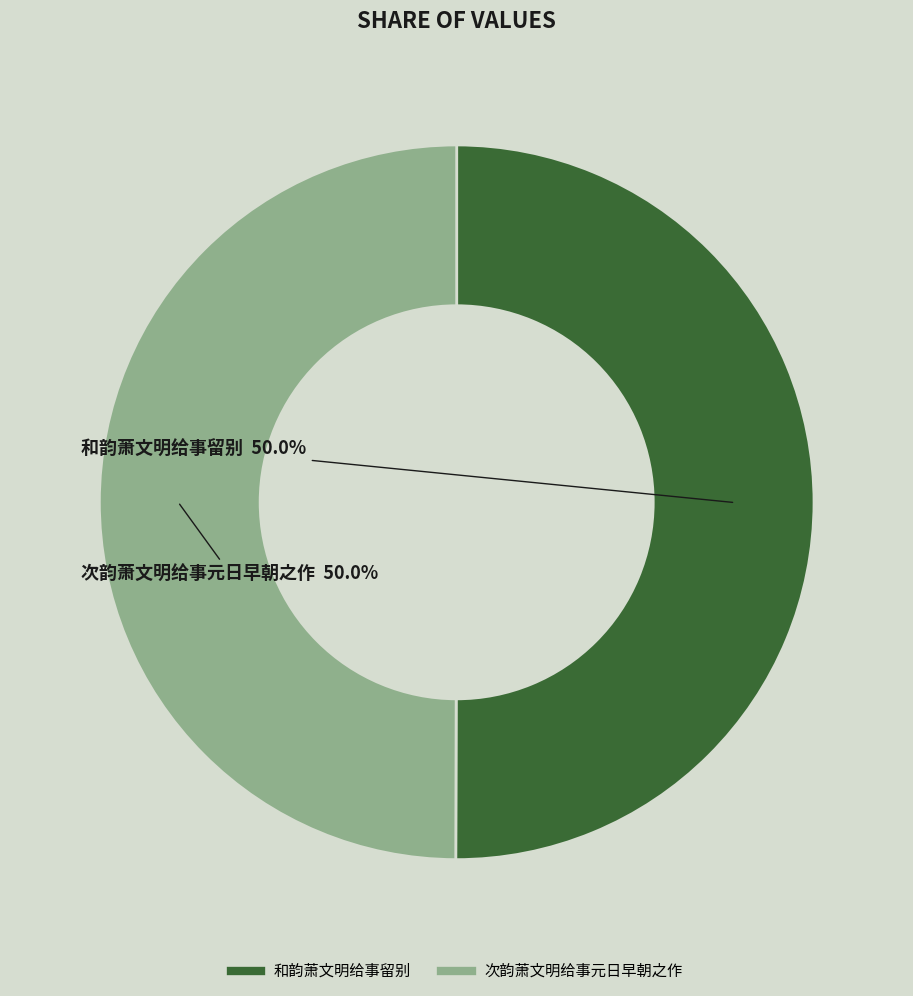

How much of the chart is everything except 次韵萧文明给事元日早朝之作?

50.0%